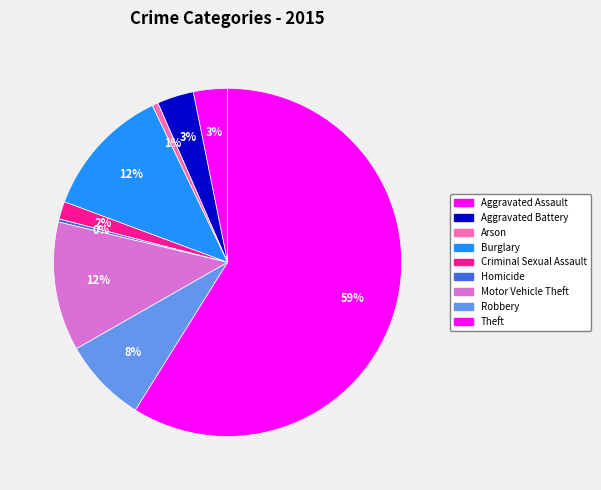

Is it true that Robbery is 19% of the pie?

False